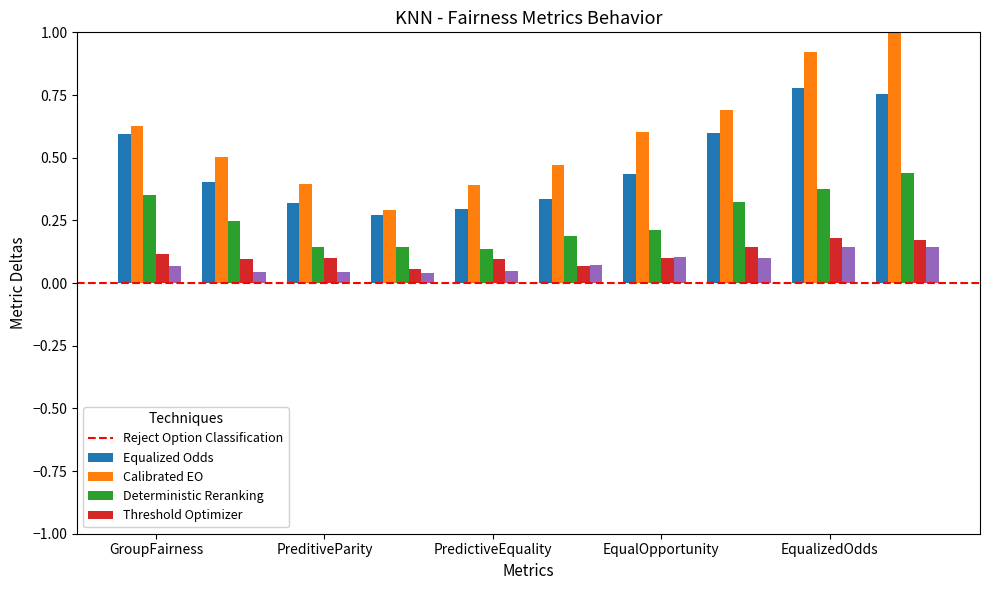

What is the maximum value shown in the chart?

1.0